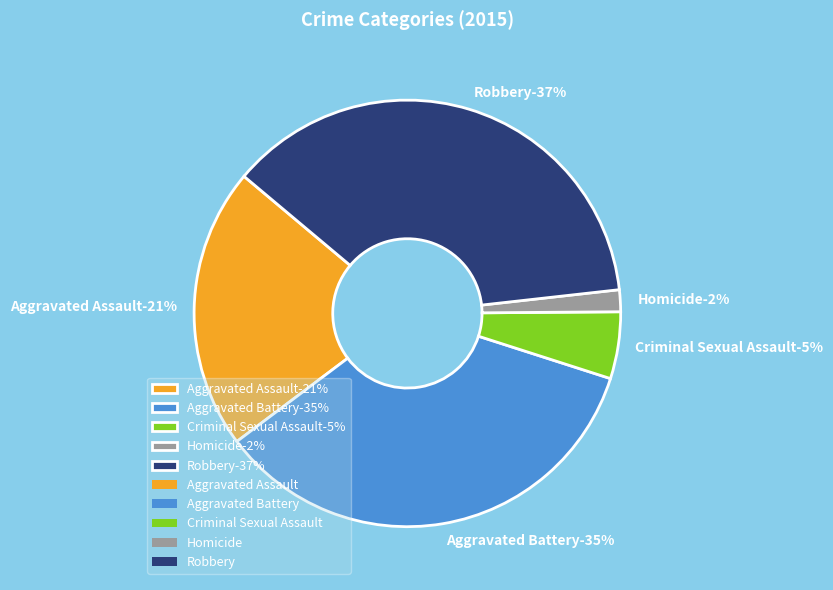

To the nearest percent, what is the difference between the largest and smallest slice percentages?

35%